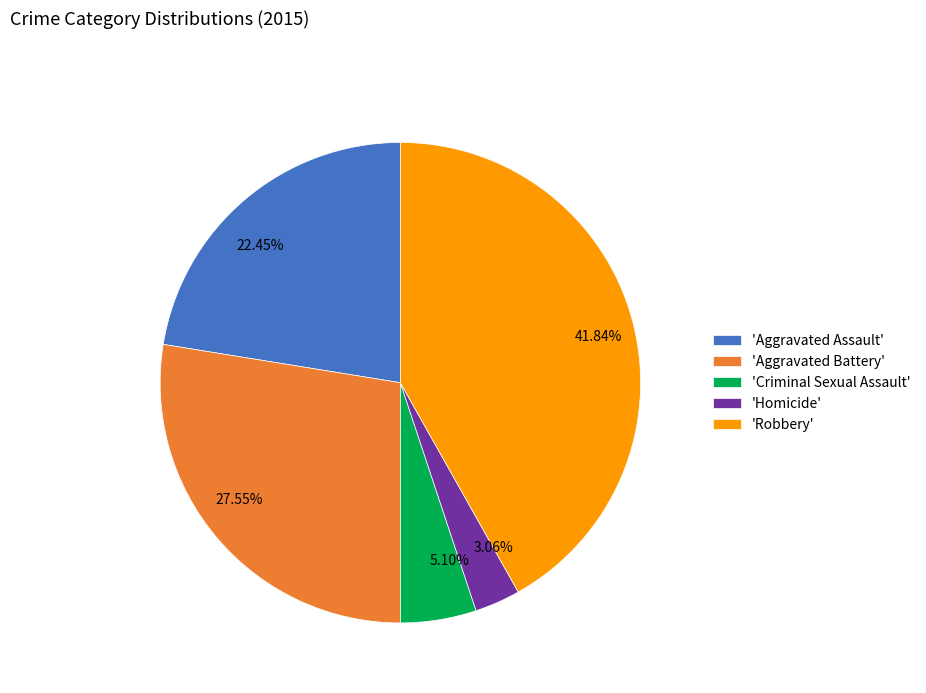

Is 5.10% the majority of the pie?

No